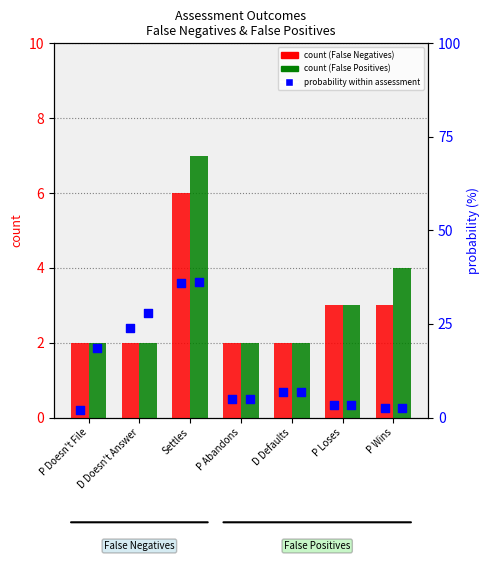

Which series has the largest total across all categories?

prob FP (%)